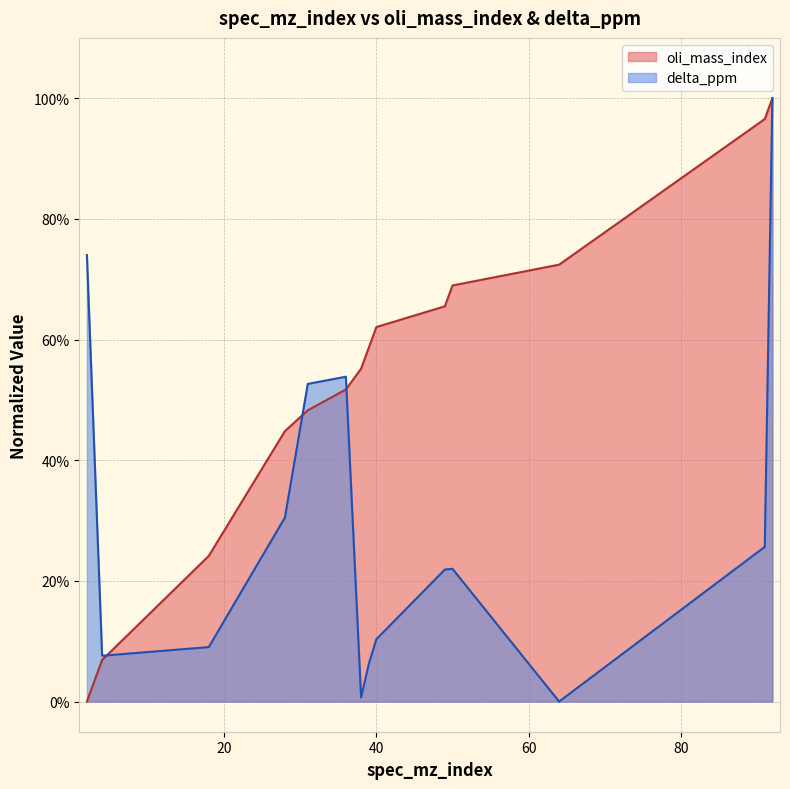

Reading right to left, list all the values displayed in this chart.

oli_mass_index: 1.0	1.0	0.7	0.7	0.7	0.6	0.6	0.6	0.5	0.5	0.4	0.2	0.1	0.0
delta_ppm: 1.0	0.3	0.0	0.2	0.2	0.1	0.1	0.0	0.5	0.5	0.3	0.1	0.1	0.7